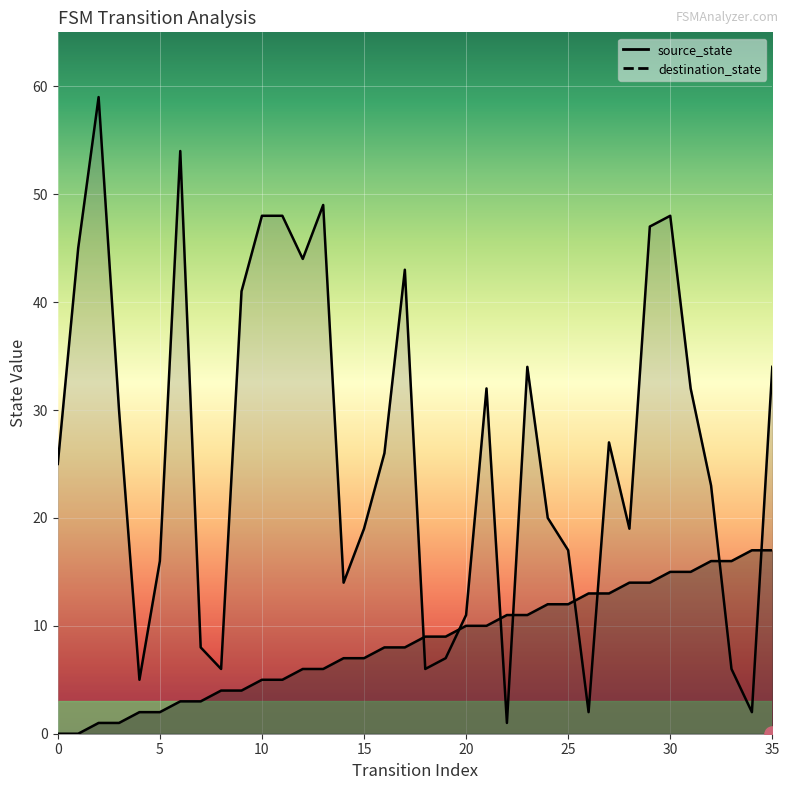

What are all the series names shown in the legend?

source_state, destination_state